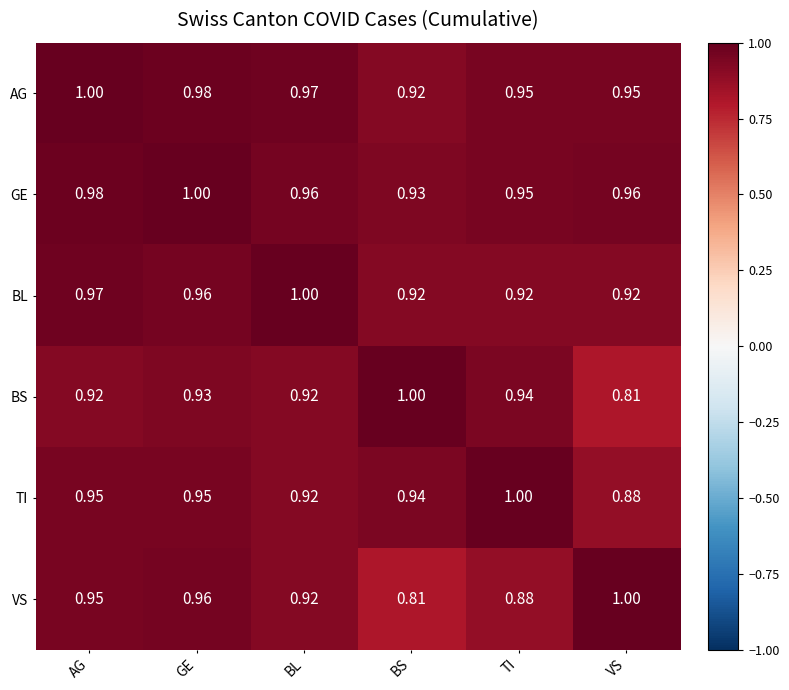

Which series changed the most between AG and BS?

VS